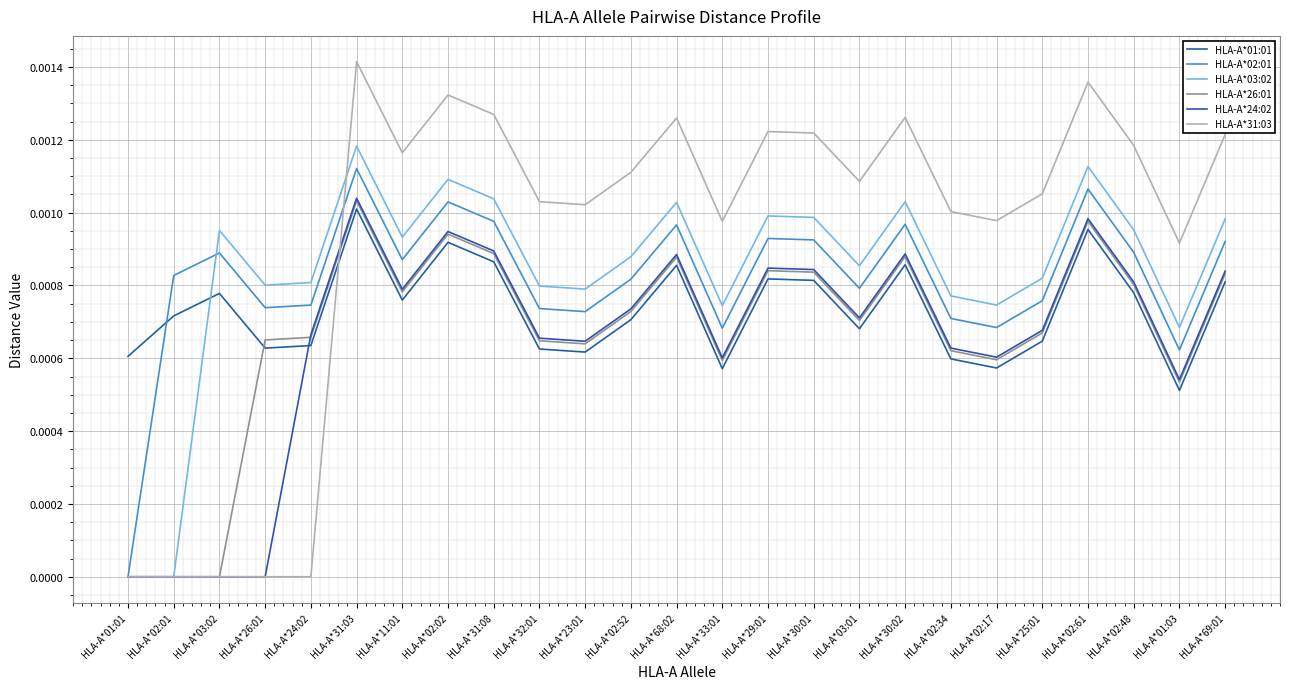

What is the label of the 18th point from the right?

HLA-A*02:02